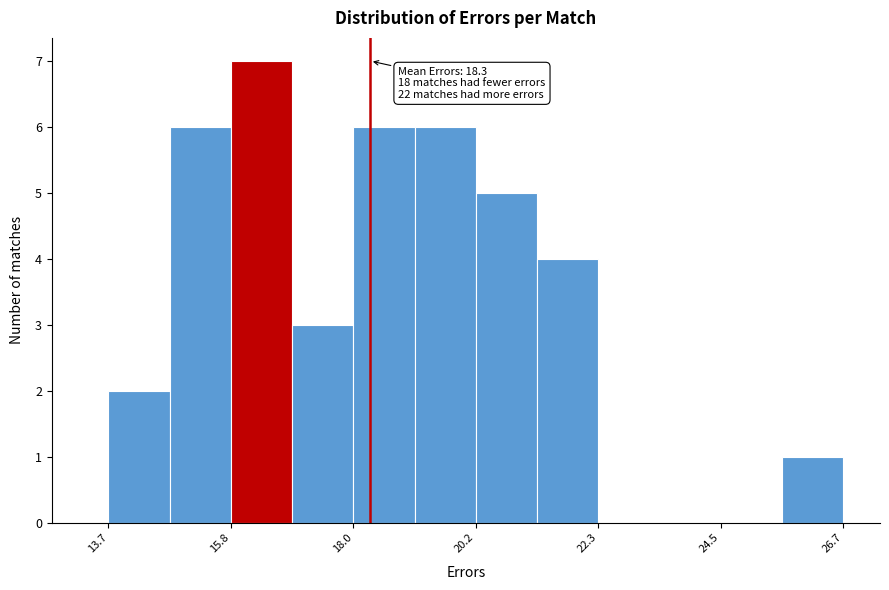

Around what value on the x-axis is the tallest bar? Give the approximate position of its centre, as read against the axis.

16.5